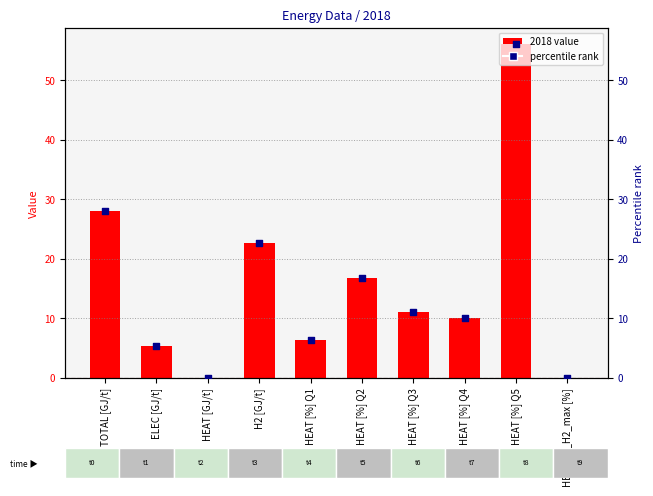

Is the value of percentile rank at HEAT [%] Q4 greater than the value of 2018 value at HEAT [%] Q4?

No